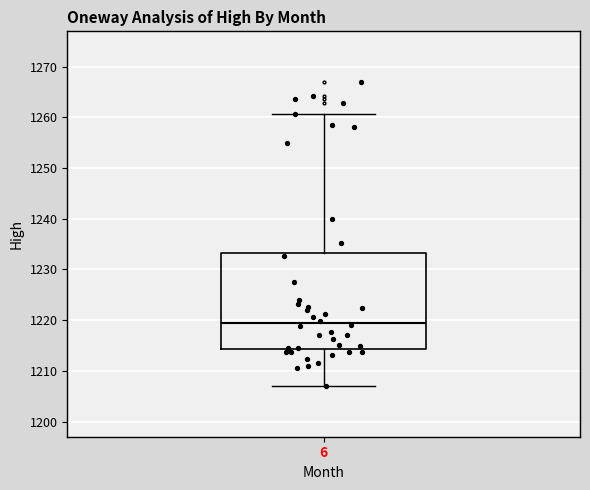

Where is the lower edge of the box at x = 6 on the y-axis? The values are not printed on the chart, so give them approximately, as read against the axis.

1214